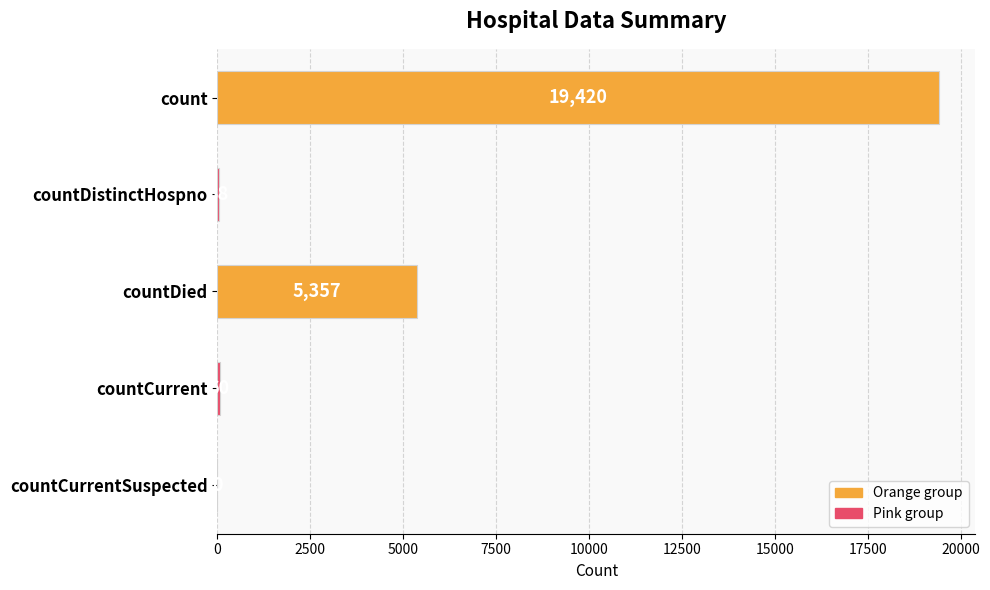

The value at count is 26691. True or false?

False